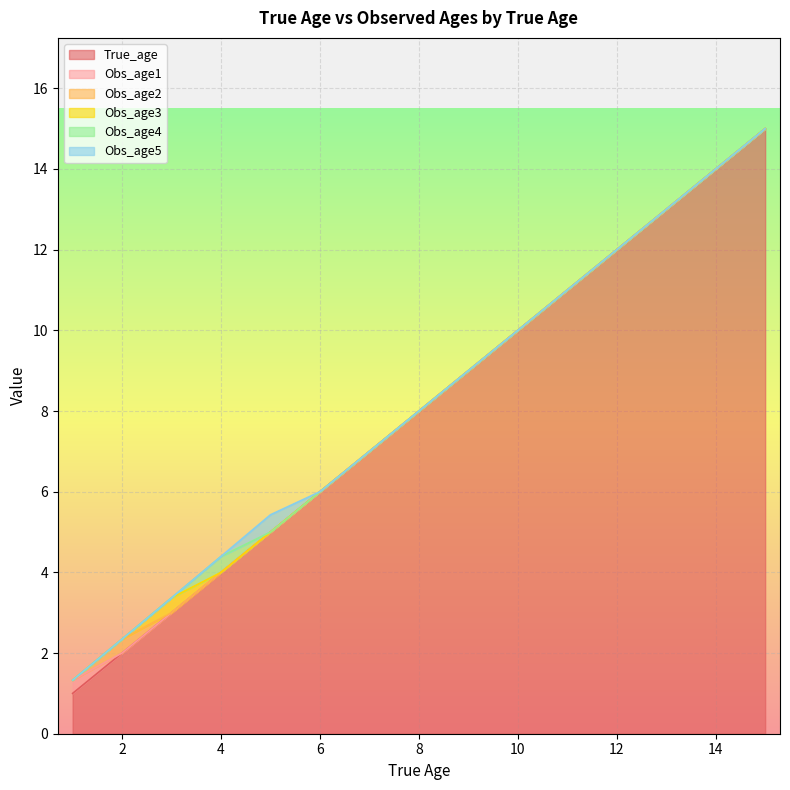

Is the value of Obs_age4 at 3 greater than the value of Obs_age3 at 7?

No